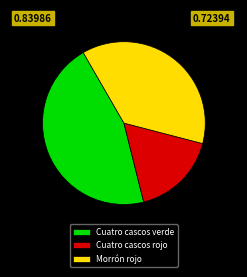

Which slice is the largest?

Cuatro cascos verde